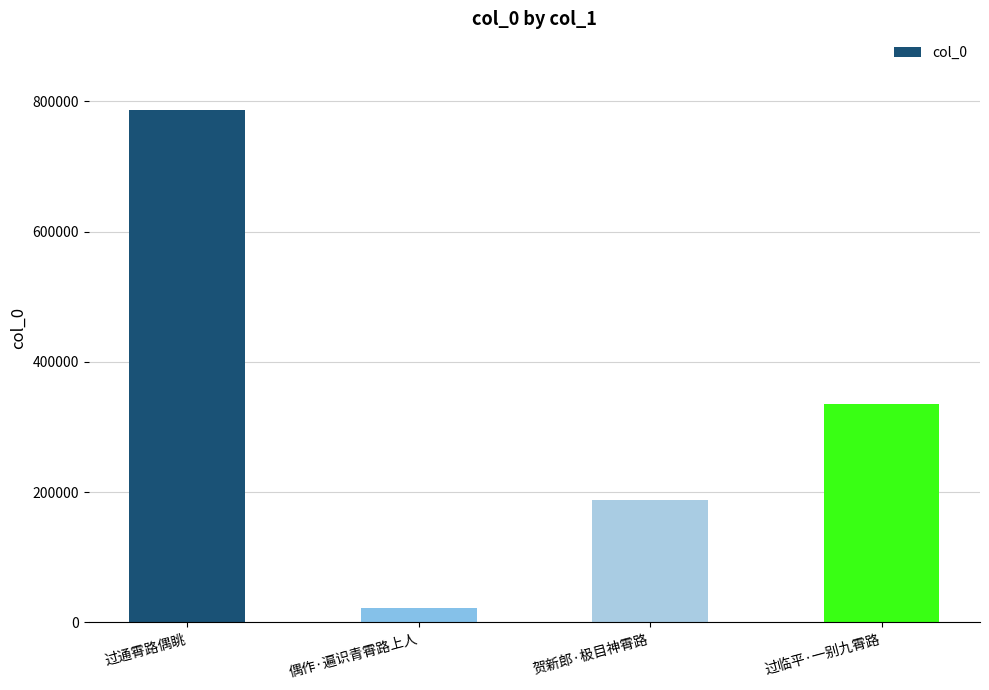

Rank the categories by value from lowest to highest.

偶作·遍识青霄路上人, 贺新郎·极目神霄路, 过临平·一别九霄路, 过通霄路偶眺